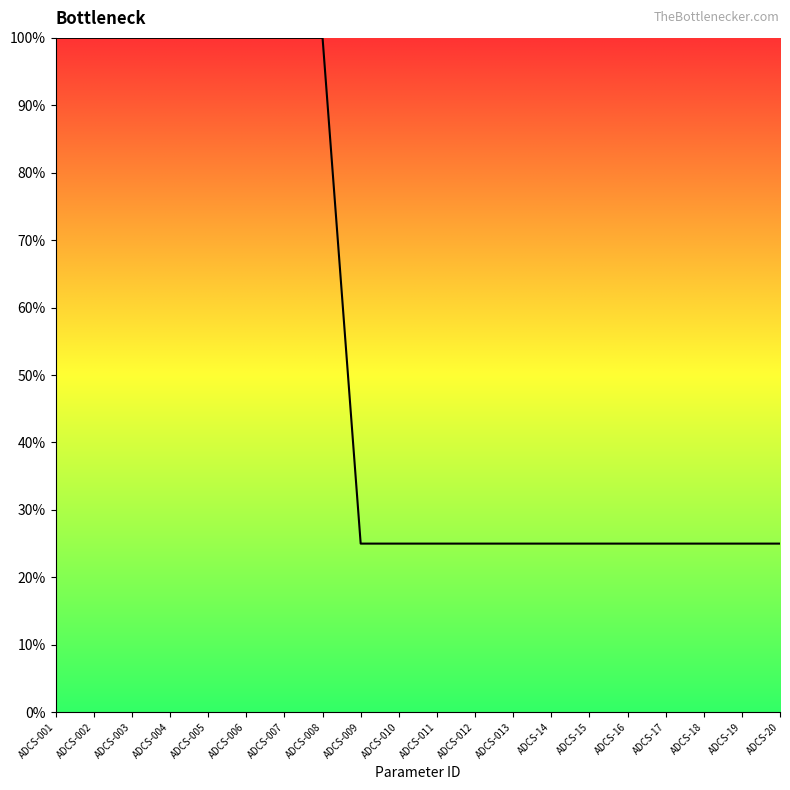

What is the ratio of the value at ADCS-006 to the value at ADCS-17?

4.0